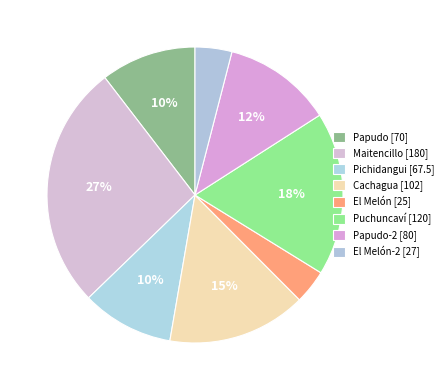

To the nearest percent, what is the combined percentage of Papudo-2 [80] and Pichidangui [67.5]?

22%